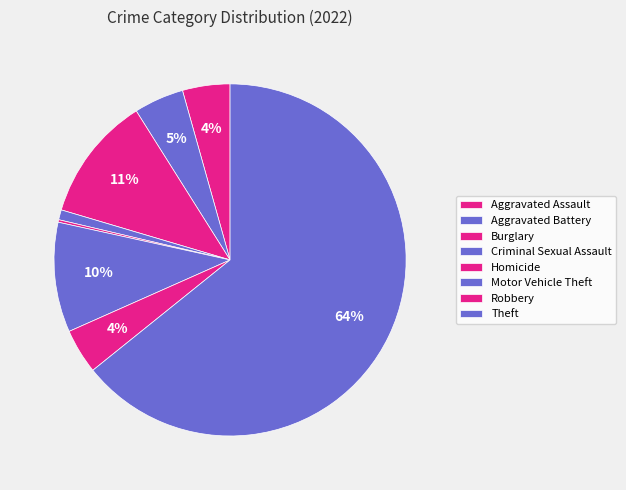

Which category has the smallest portion of the pie?

Homicide